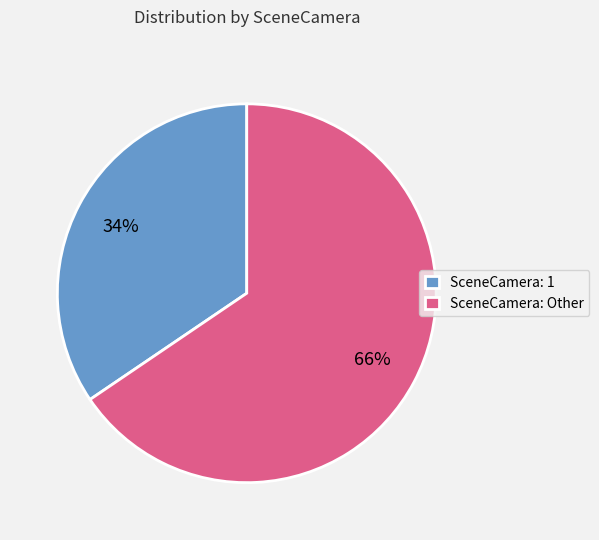

What is the largest slice in the pie chart?

SceneCamera: Other